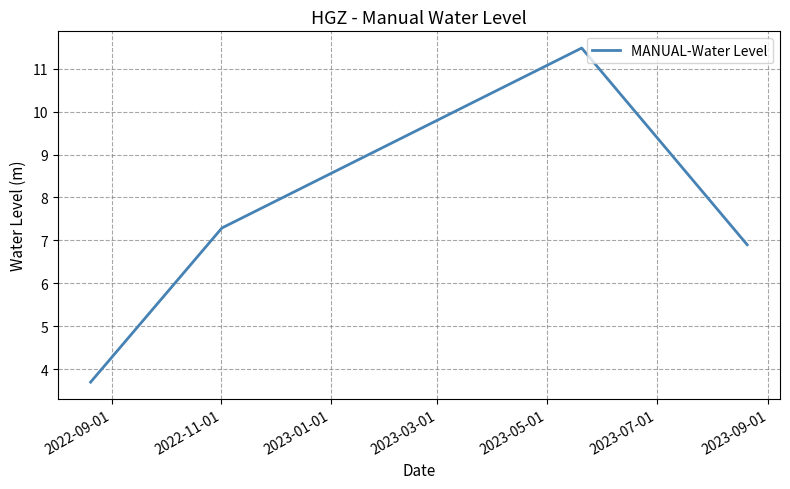

What is the difference between the second highest and second lowest values?

0.4